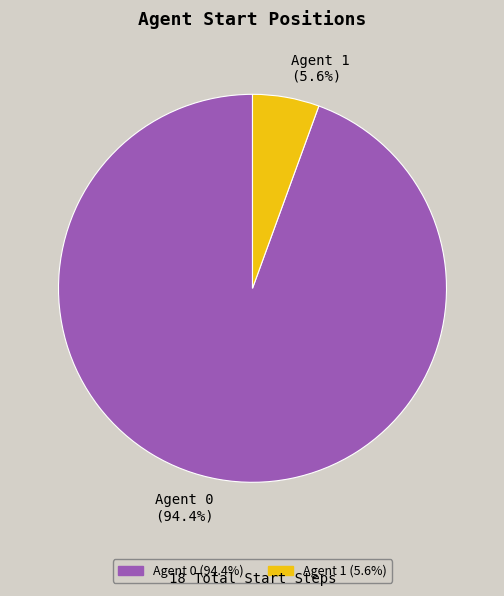

How many segments does this pie chart have?

2